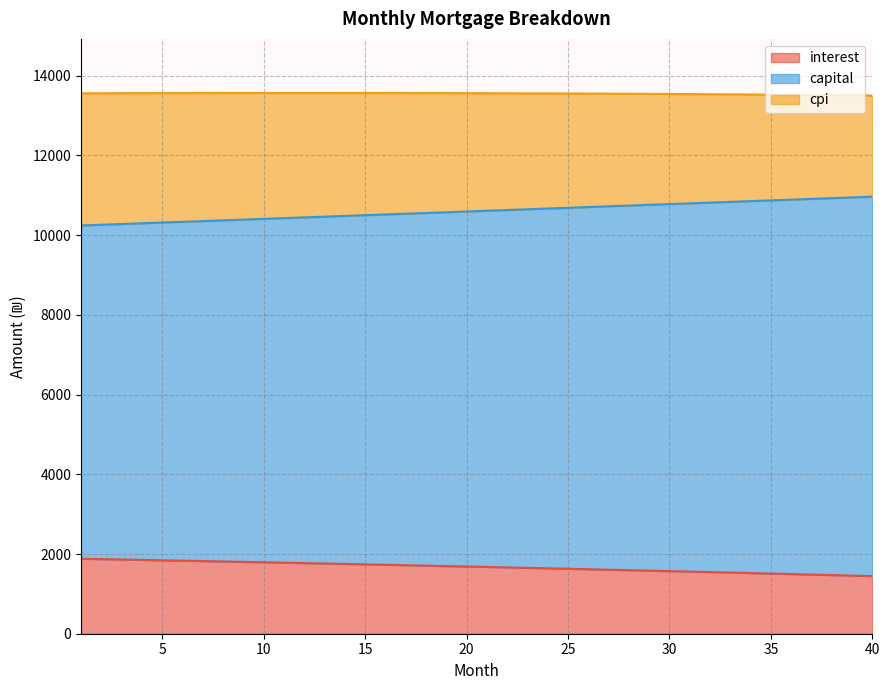

What is the lowest value of the interest series?

1445.8